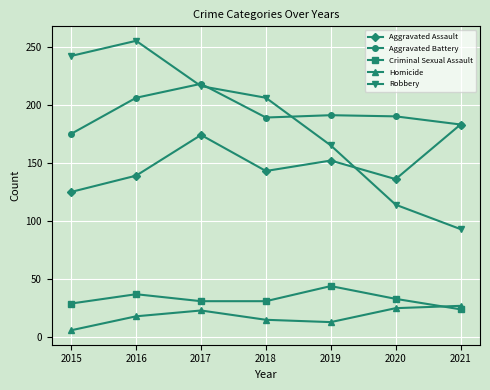

How many interior local peaks does the Robbery series have?

1